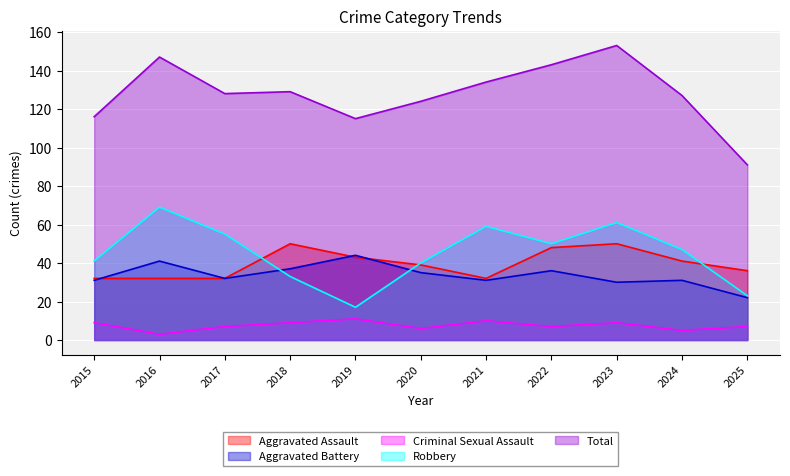

Is the value of Total at 2016 greater than the value of Aggravated Assault at 2018?

Yes